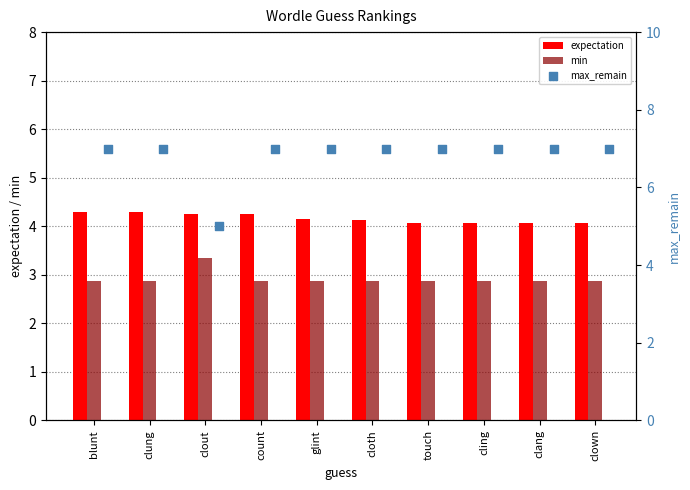

The value of expectation at touch is 6.2. True or false?

False